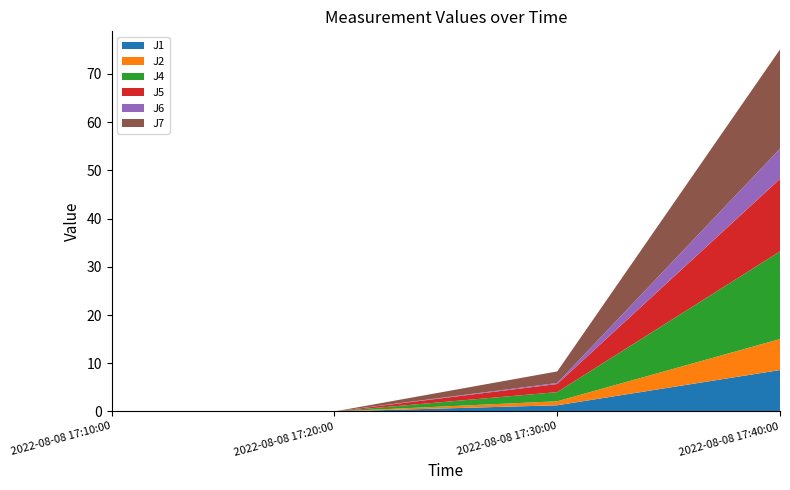

Reading right to left, transcribe all the data shown in this chart.

J1: 2022-08-08 17:40:00=8.6	2022-08-08 17:30:00=1.3	2022-08-08 17:20:00=0.0	2022-08-08 17:10:00=0.0
J2: 2022-08-08 17:40:00=6.4	2022-08-08 17:30:00=0.8	2022-08-08 17:20:00=0.0	2022-08-08 17:10:00=0.0
J4: 2022-08-08 17:40:00=18.2	2022-08-08 17:30:00=1.9	2022-08-08 17:20:00=0.0	2022-08-08 17:10:00=0.0
J5: 2022-08-08 17:40:00=15.0	2022-08-08 17:30:00=1.7	2022-08-08 17:20:00=0.0	2022-08-08 17:10:00=0.0
J6: 2022-08-08 17:40:00=6.3	2022-08-08 17:30:00=0.2	2022-08-08 17:20:00=0.0	2022-08-08 17:10:00=0.0
J7: 2022-08-08 17:40:00=20.6	2022-08-08 17:30:00=2.4	2022-08-08 17:20:00=0.0	2022-08-08 17:10:00=0.0